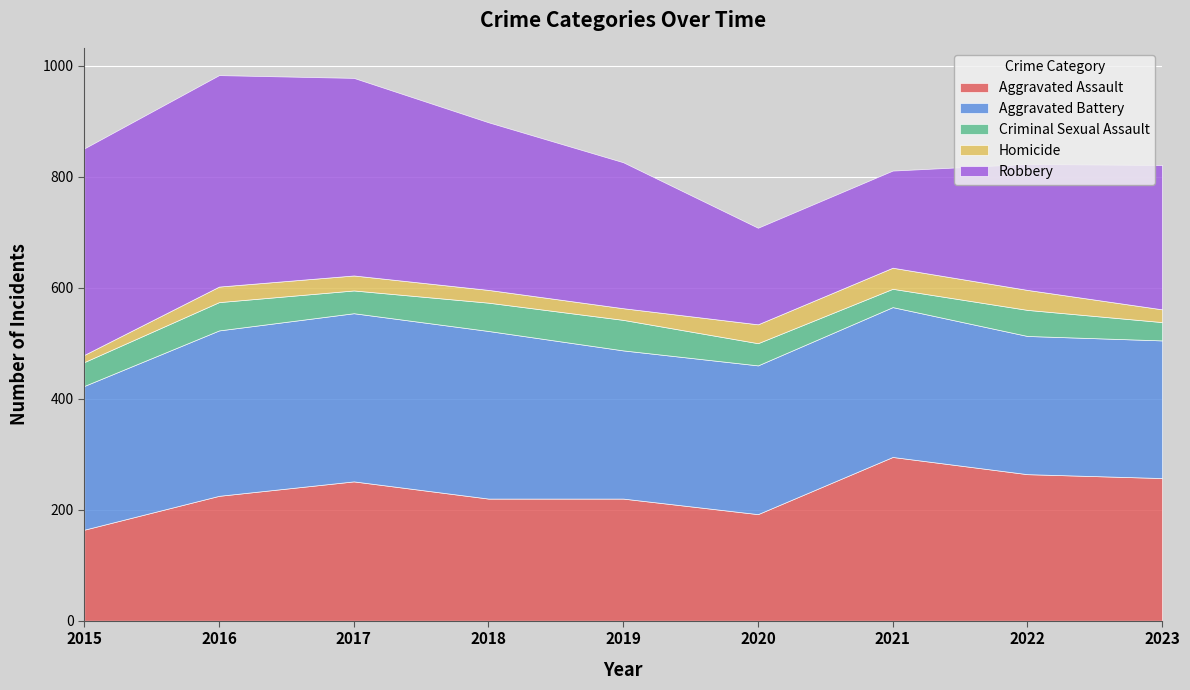

Which series has the widest spread of values?

Robbery